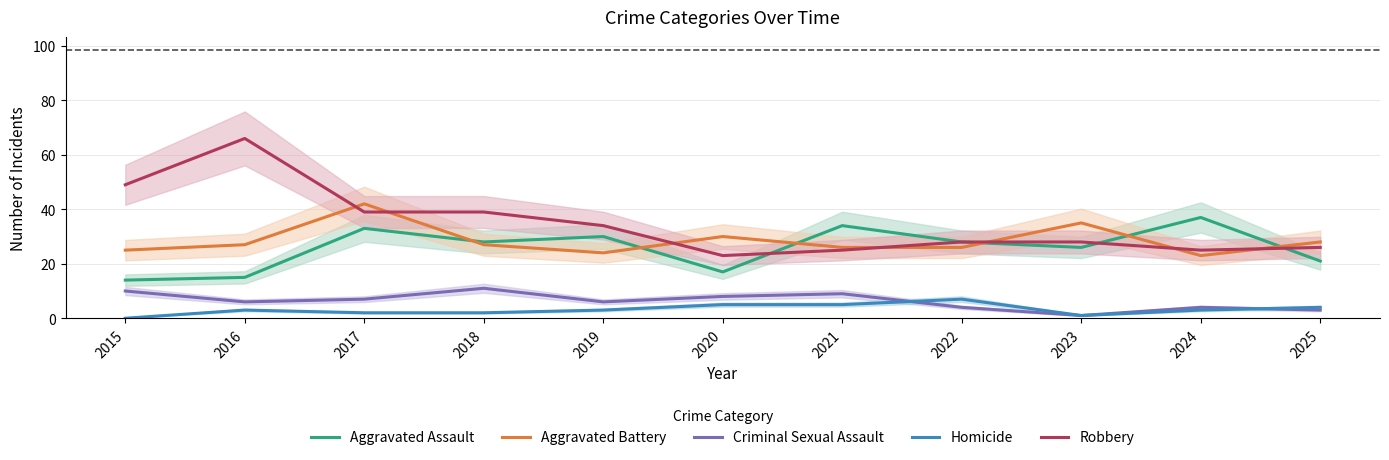

Rank the categories by Criminal Sexual Assault value from lowest to highest.

2023, 2025, 2022, 2024, 2016, 2019, 2017, 2020, 2021, 2015, 2018